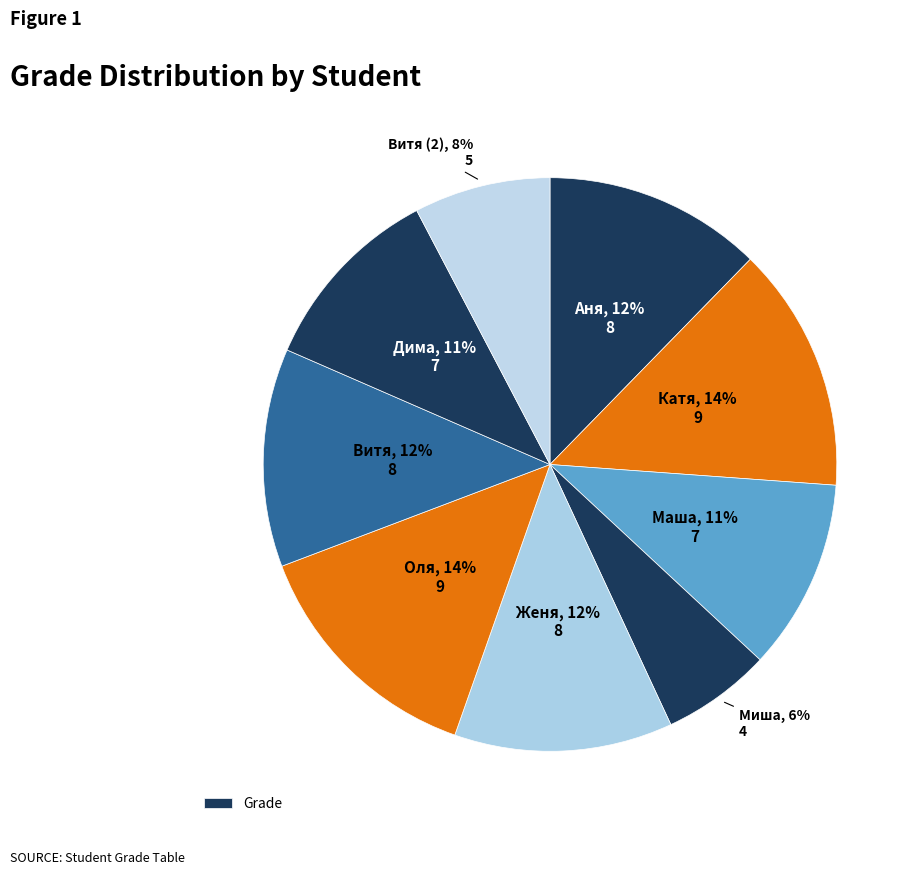

Is there any slice that represents more than half of the pie?

No